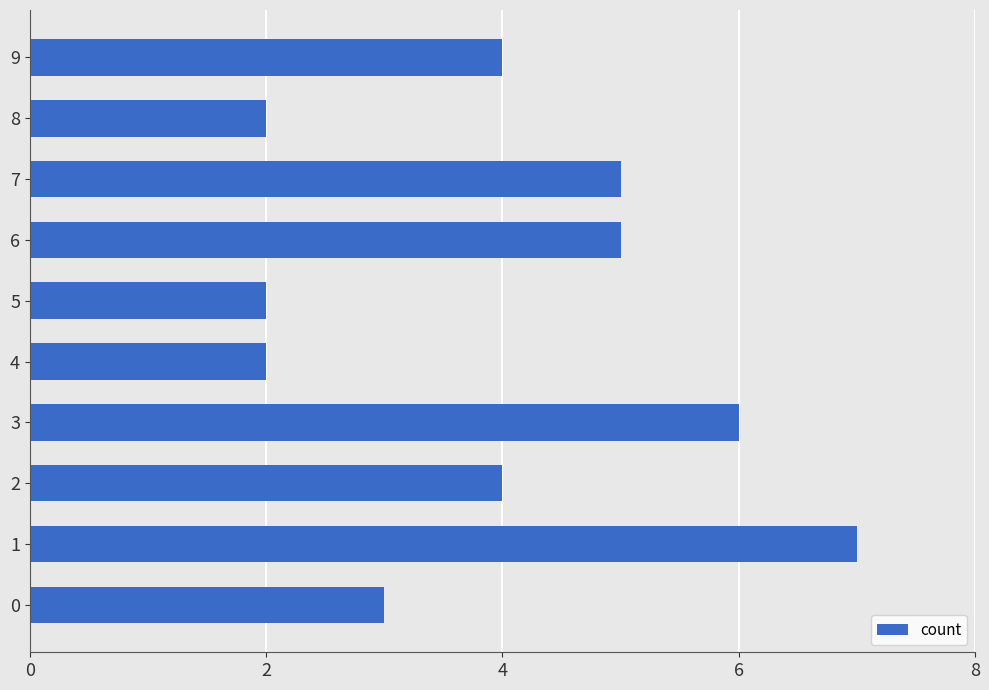

What is the difference between the maximum and minimum values?

5